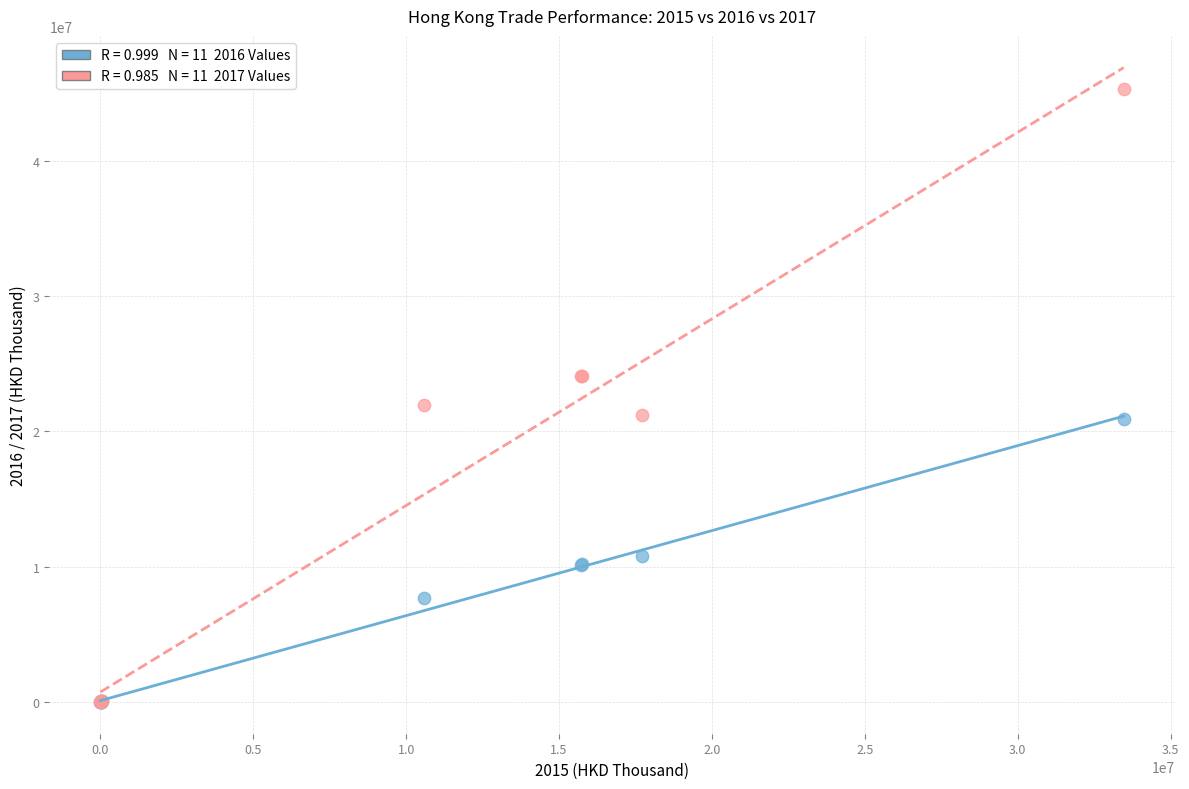

Across all series, what Y value is closest to 22651761?

21961939.1